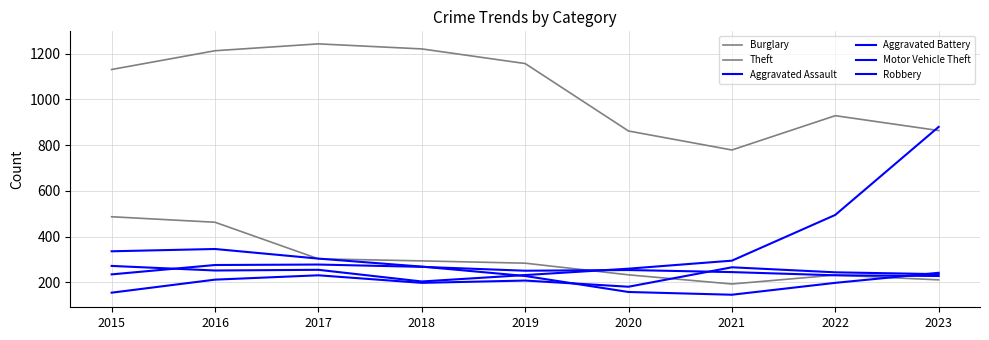

At how many categories does at least one series exceed 1033?

5